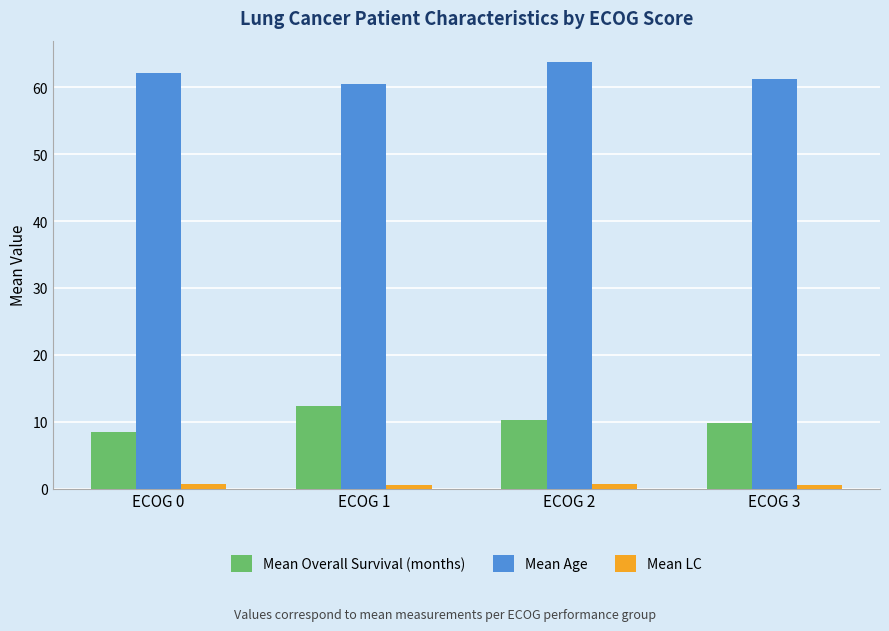

At how many categories does at least one series exceed 26?

4